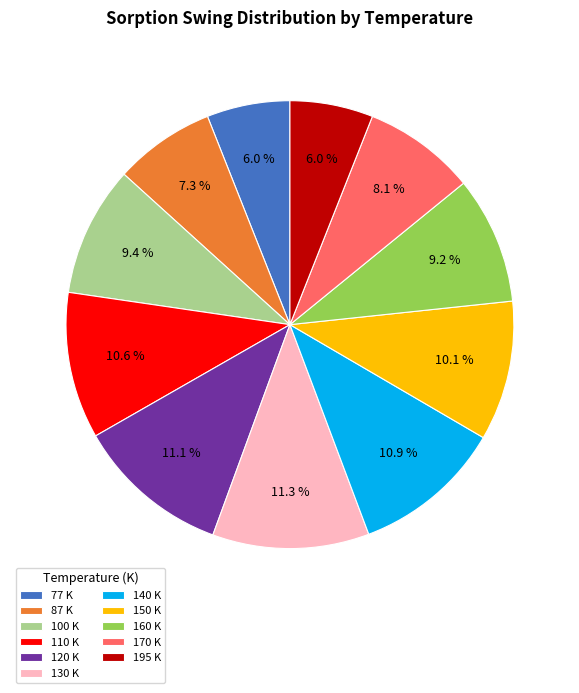

The 110 slice represents 11% of the pie. True or false?

True